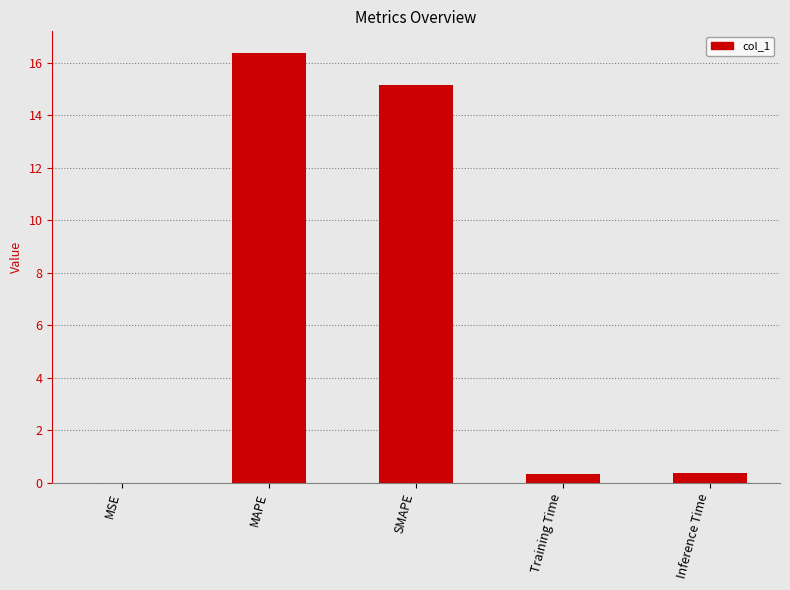

What is the sum of all values?

32.3